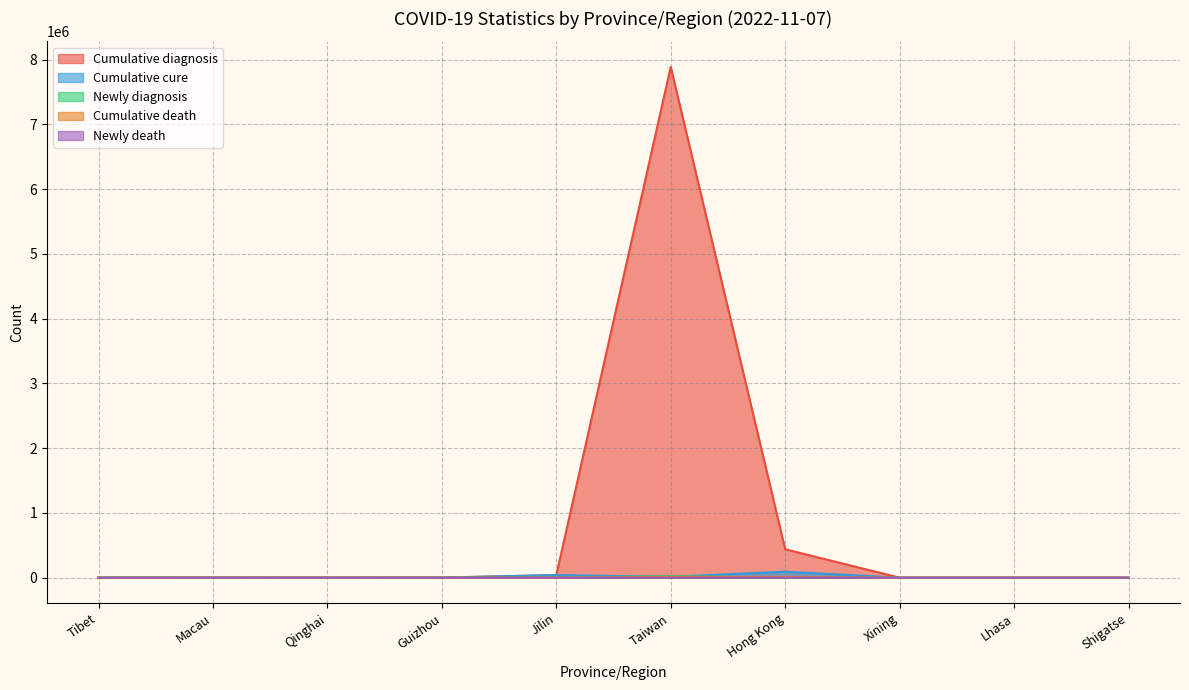

Does the chart display data point markers on the line(s)?

No